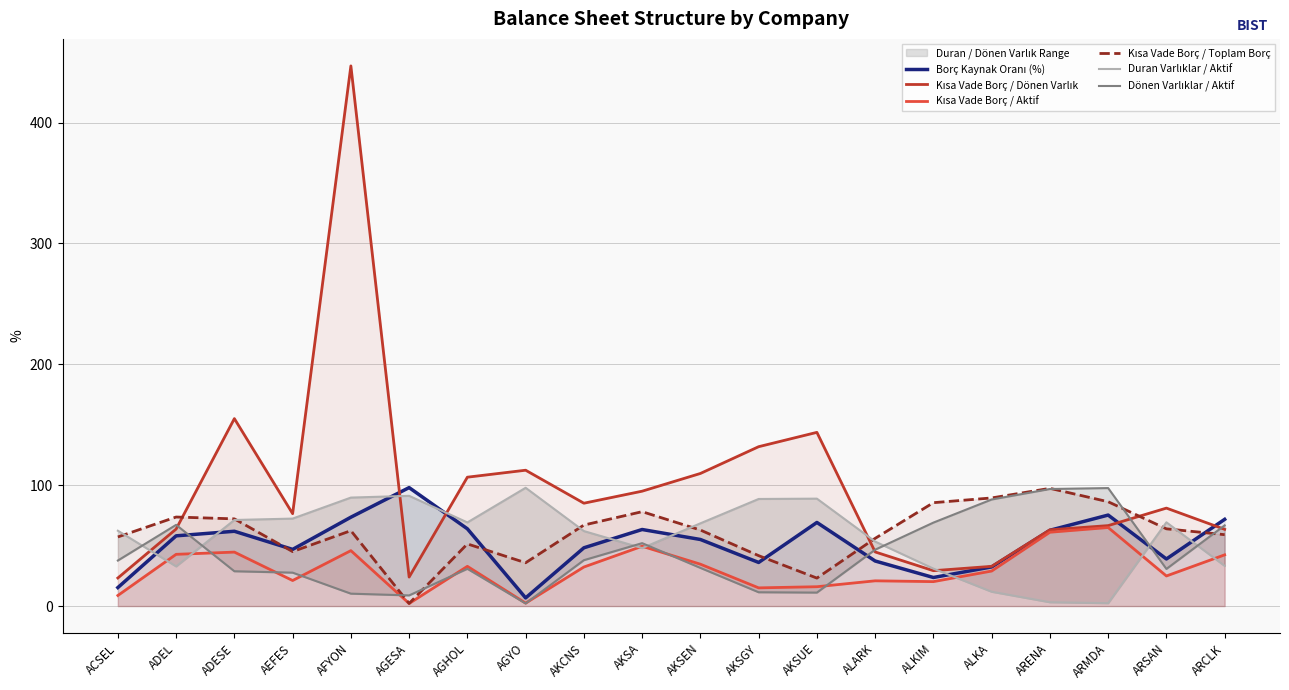

The value of Kısa Vade Borç / Toplam Borç at ADESE is 110.1. True or false?

False